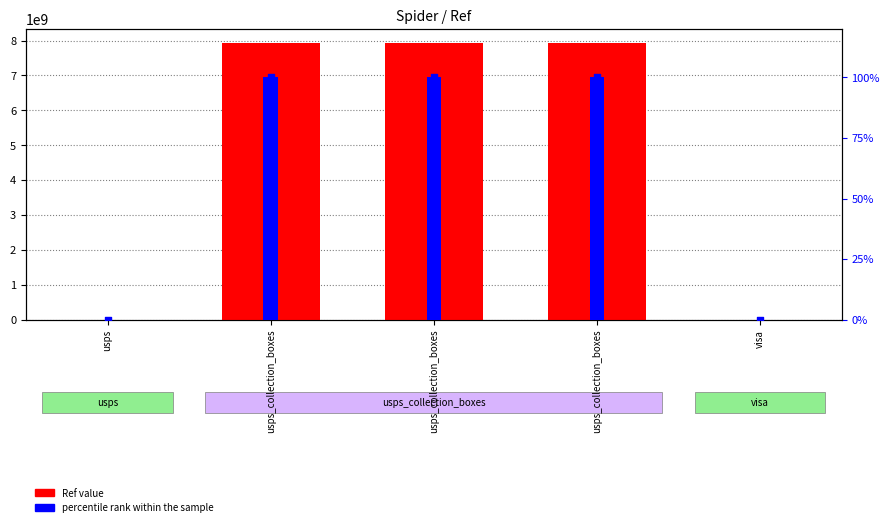

At which category is the sum across all series the highest?

usps_collection_boxes